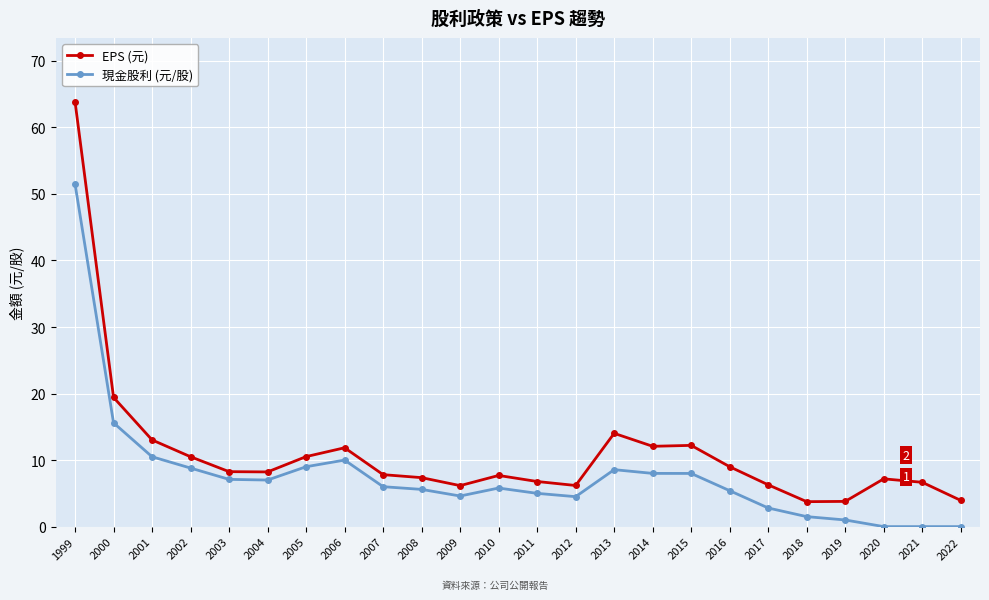

At which category is the sum across all series the highest?

1999